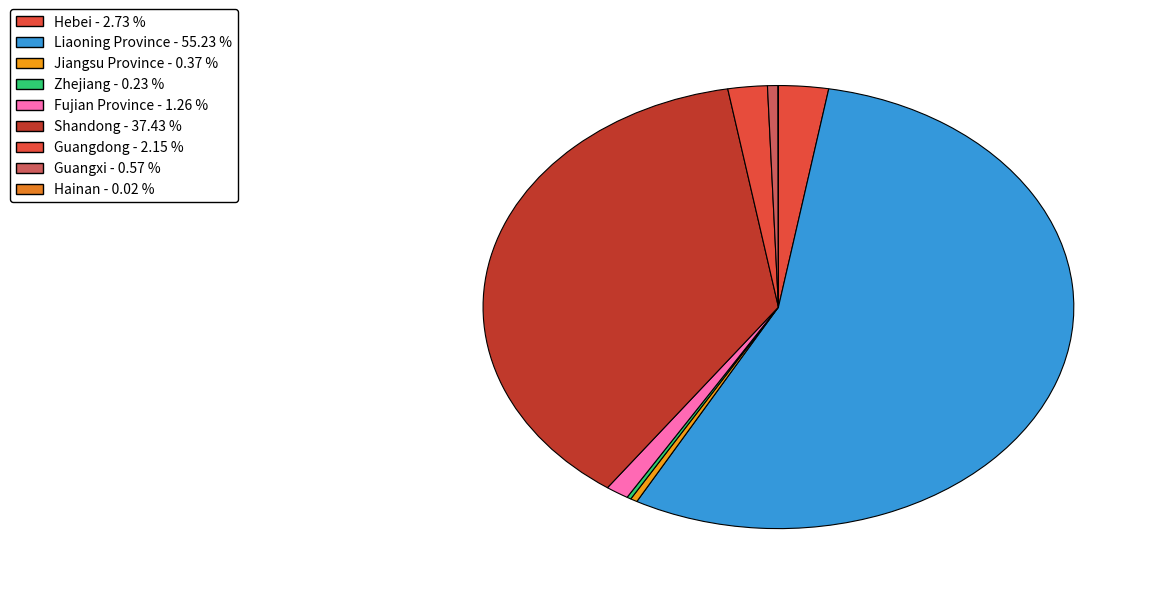

What percentage is NOT represented by Zhejiang?

99.8%